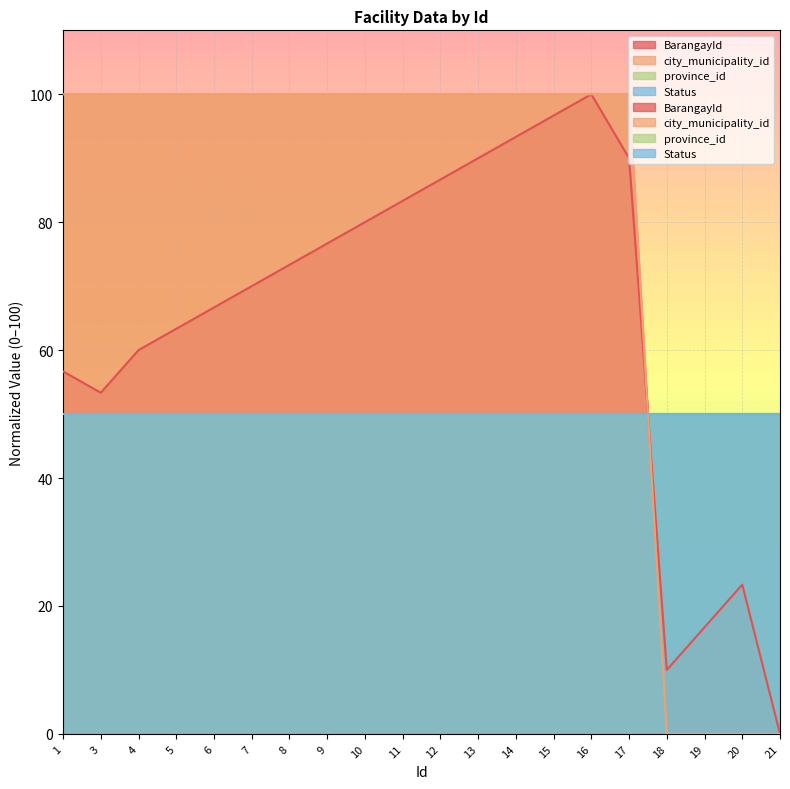

Between which two adjacent categories do city_municipality_id and BarangayId first intersect?

17 and 18